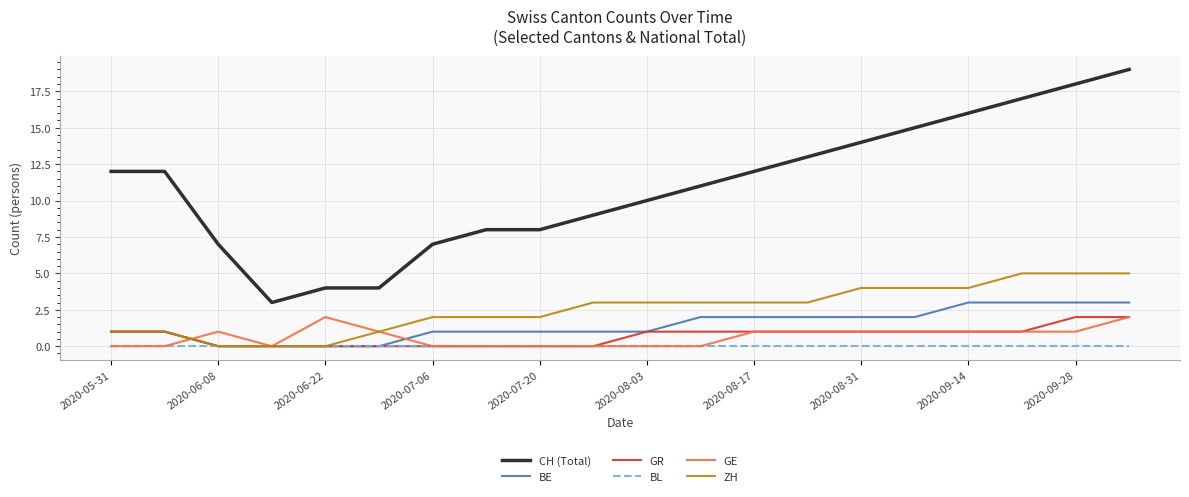

Which series has the largest range (max minus min)?

CH (Total)